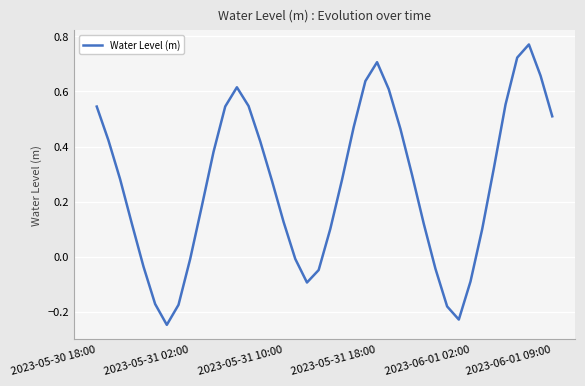

What is the value of the 25th point from the left?

0.7